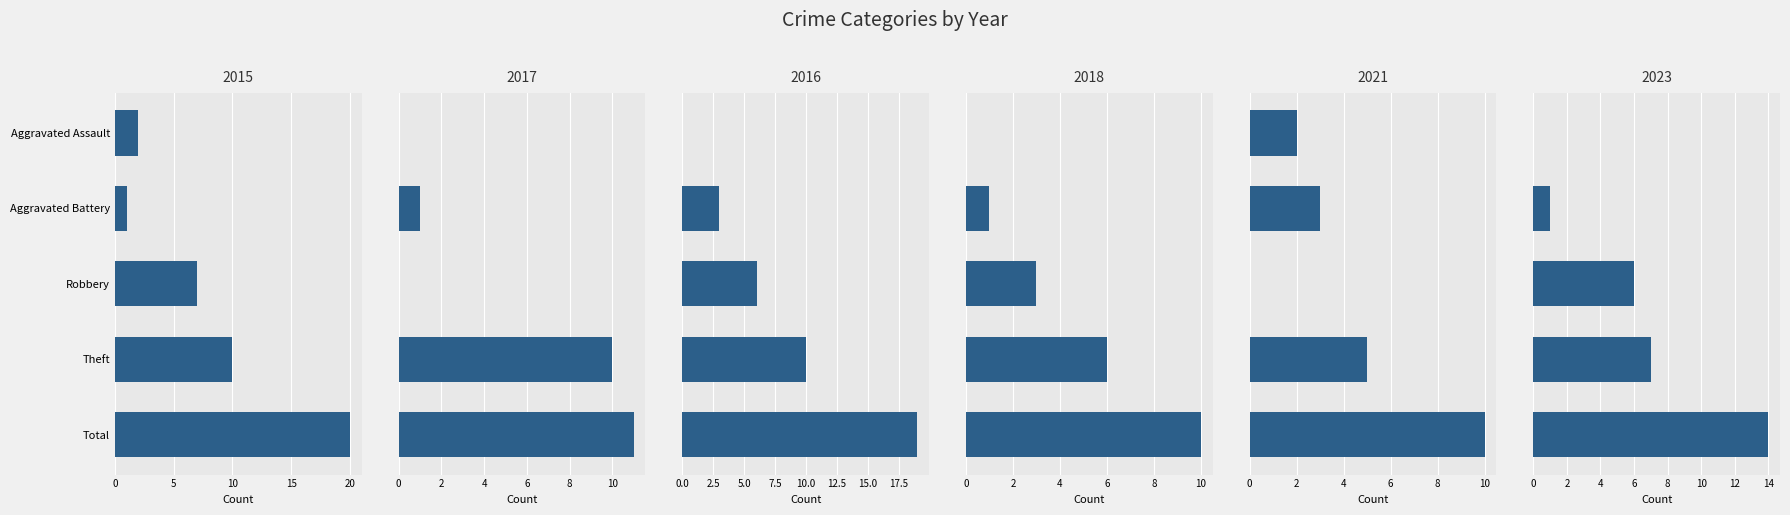

Rank the categories by 2023 value from lowest to highest.

Aggravated Assault, Aggravated Battery, Robbery, Theft, Total